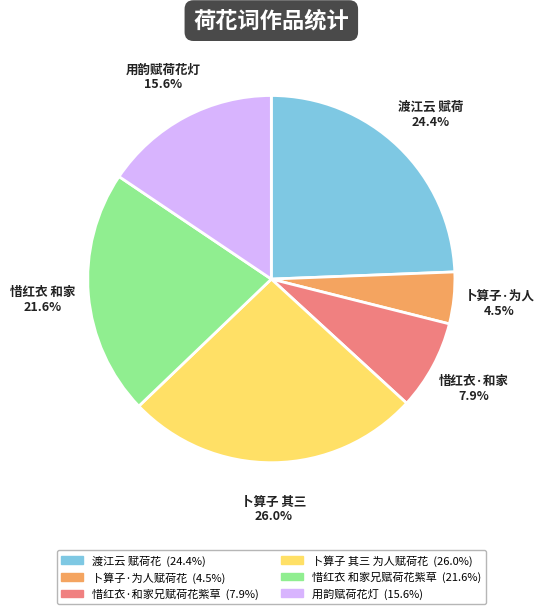

Count the number of slices in the pie.

6